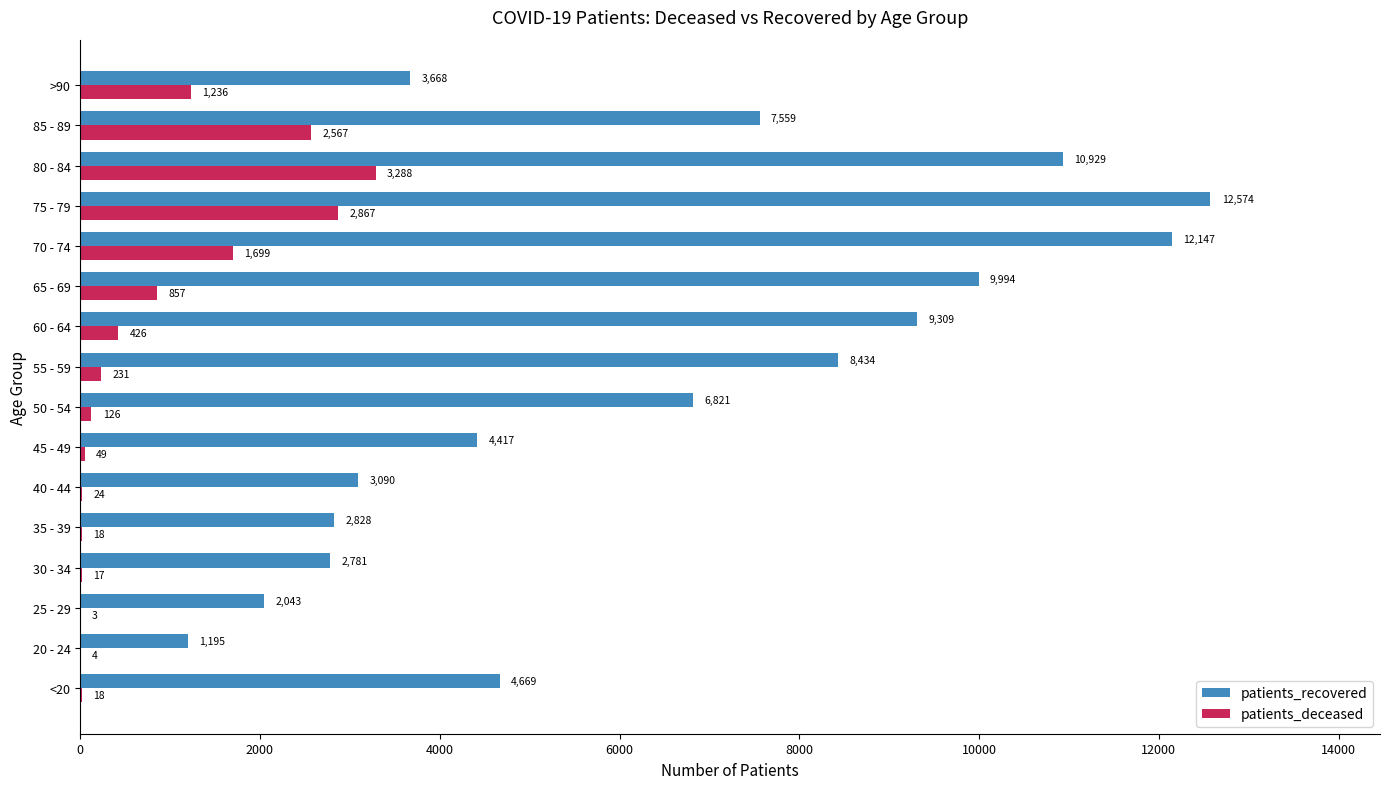

Which series changed the most between 20 - 24 and 50 - 54?

patients_recovered